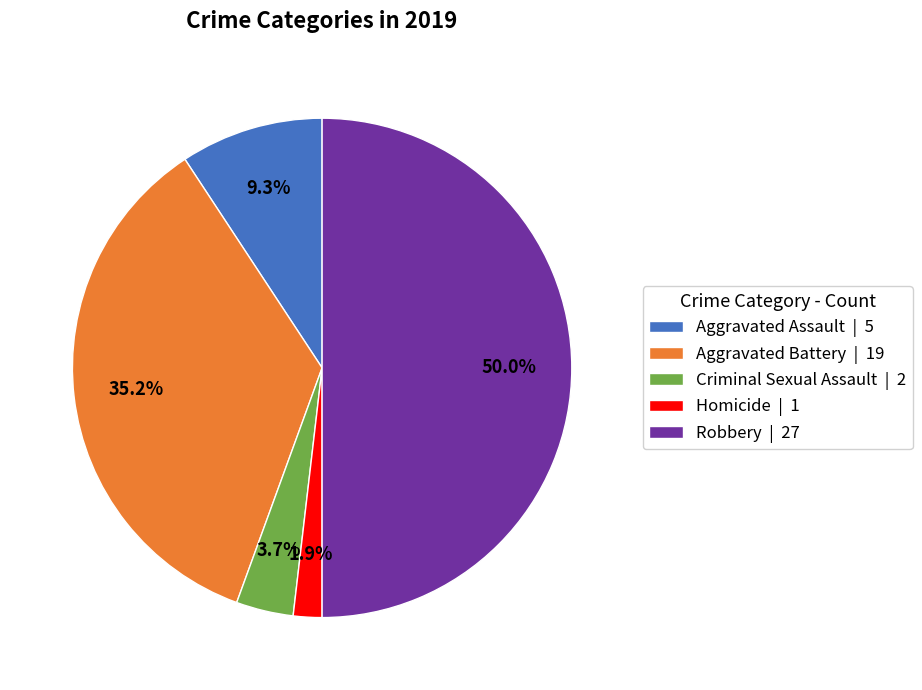

The Aggravated Battery slice represents 45% of the pie. True or false?

False